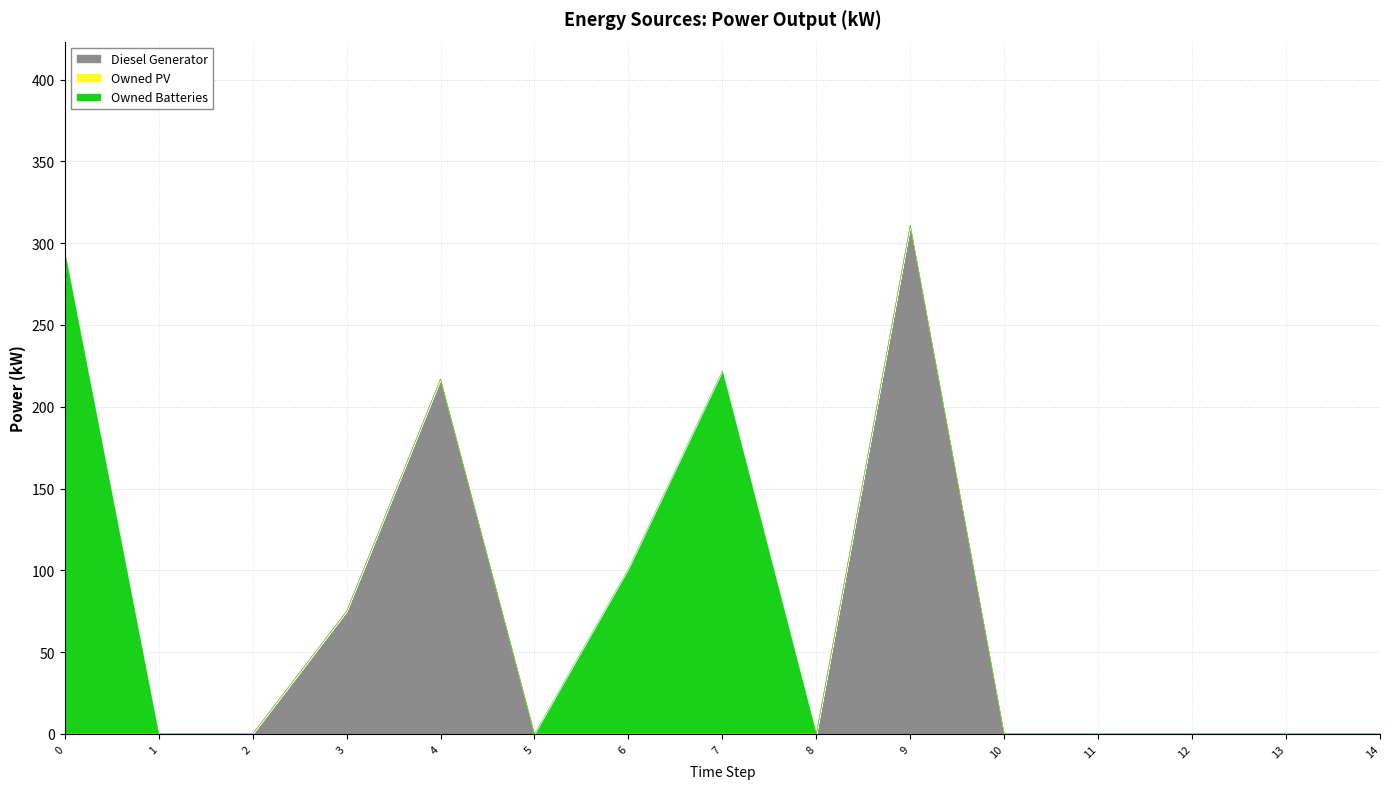

Count the number of categories in the chart.

15